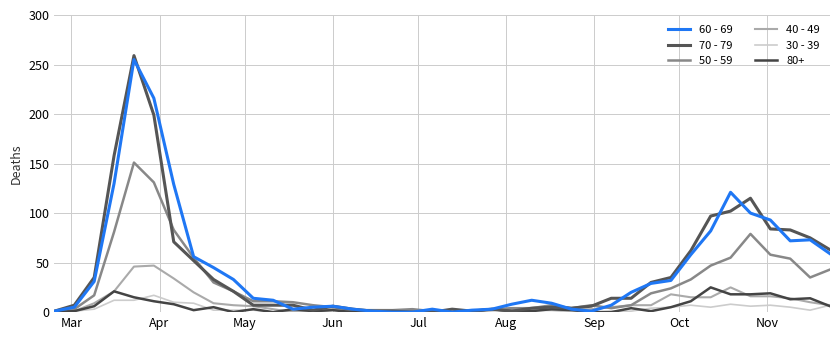

Which series has the widest spread of values?

70 - 79